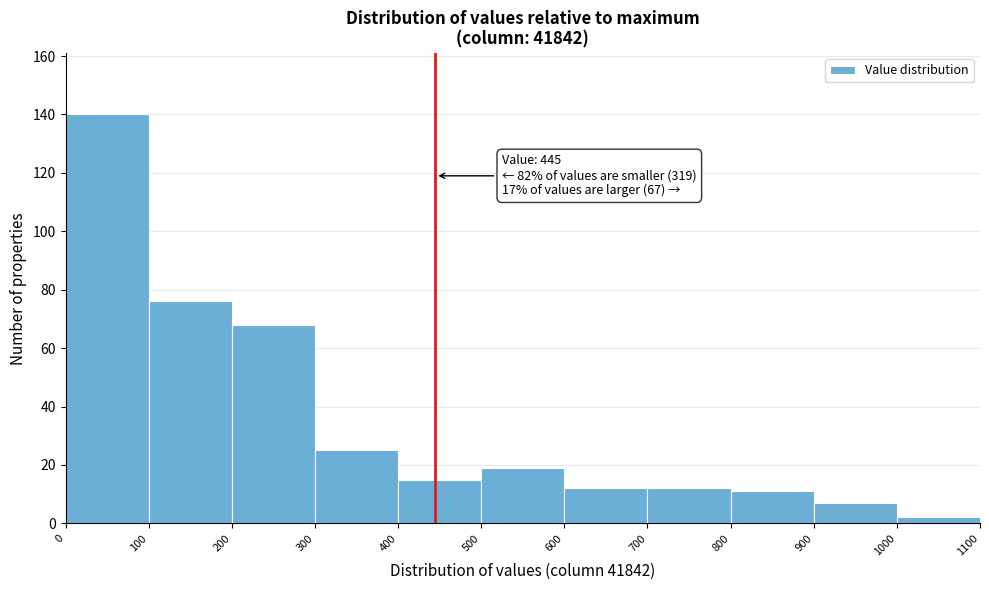

Which range on the x-axis has the tallest bar?

0 to 100